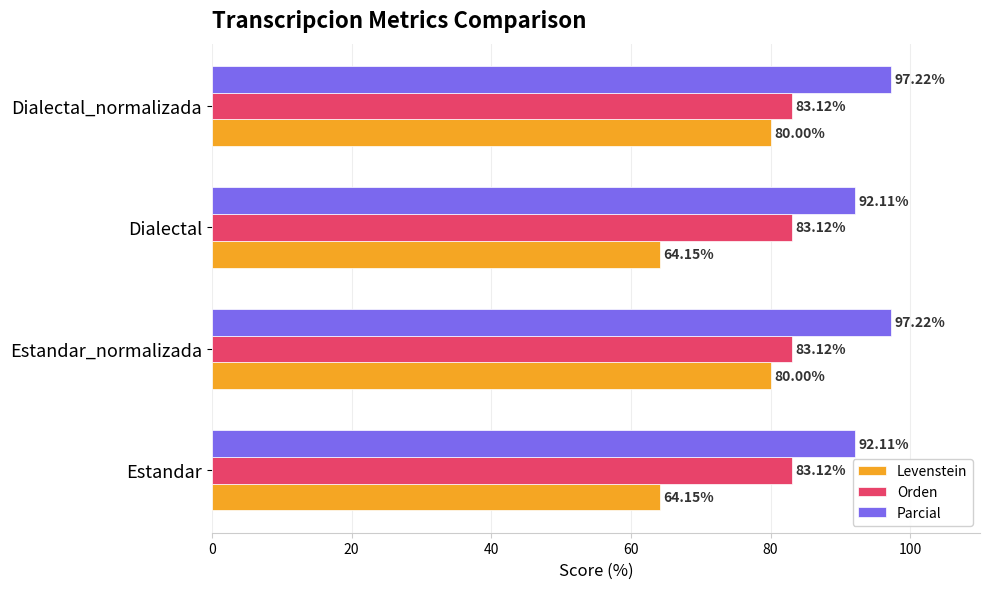

List the series in order of their peak value, lowest first.

Levenstein, Orden, Parcial